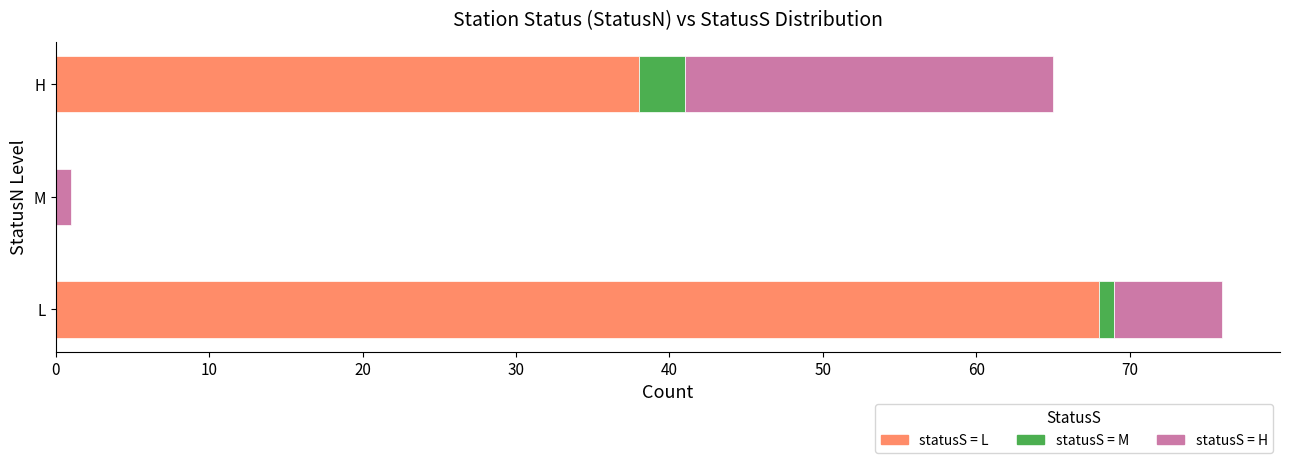

At which category is the sum across all series the highest?

L